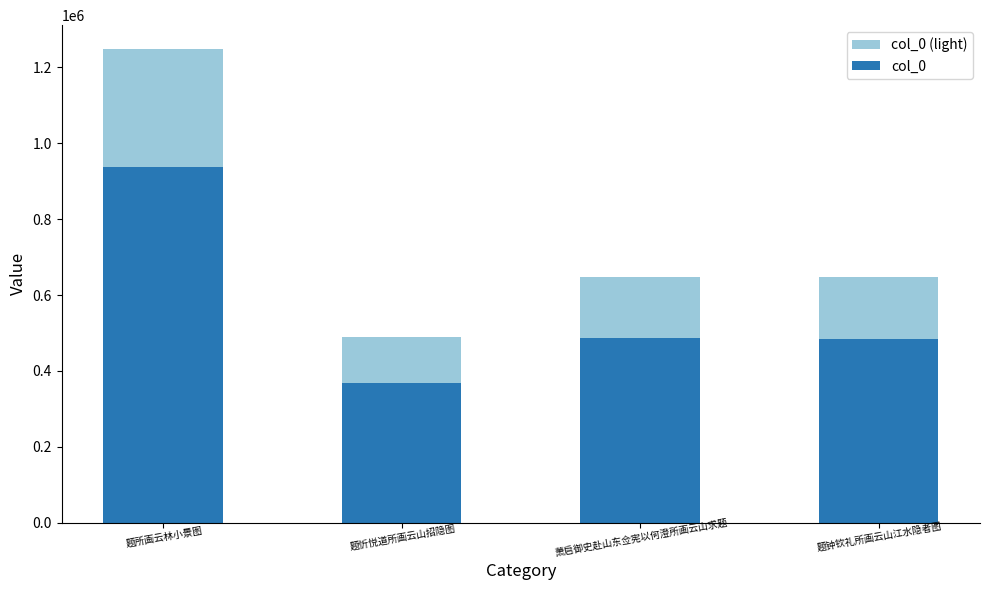

How many values in the col_0 series are below 486597?

2